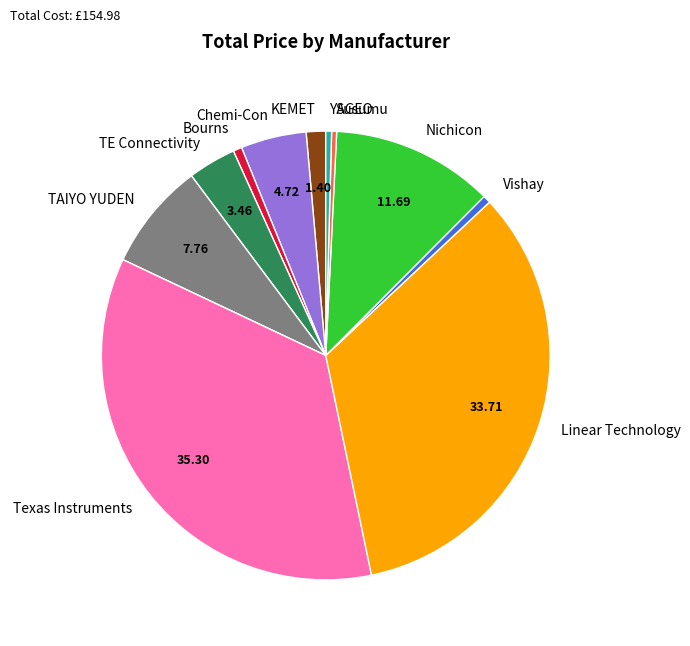

Which category has the biggest portion of the pie?

Texas Instruments